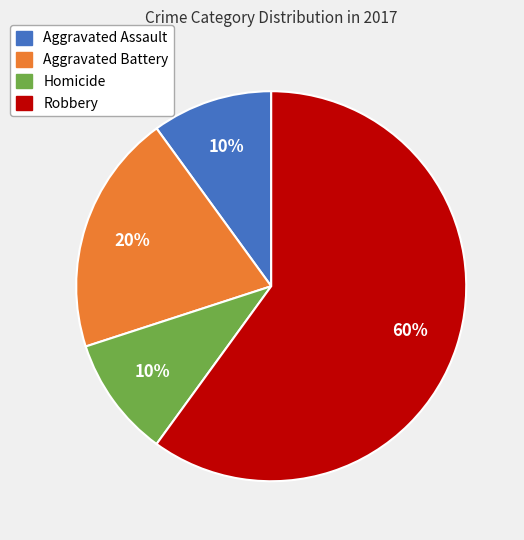

How many segments does this pie chart have?

4